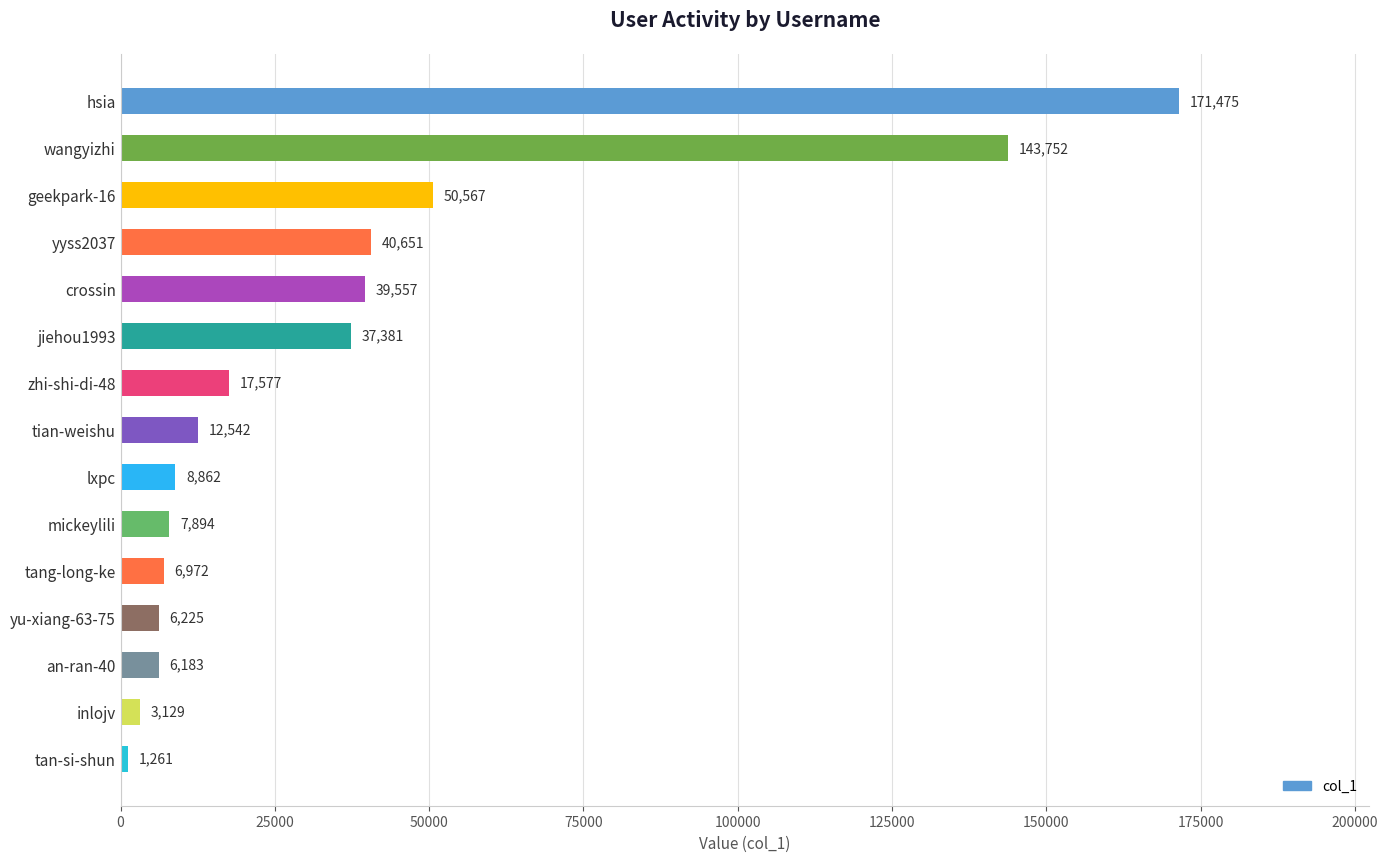

Rank the categories by value from highest to lowest.

hsia, wangyizhi, geekpark-16, yyss2037, crossin, jiehou1993, zhi-shi-di-48, tian-weishu, lxpc, mickeylili, tang-long-ke, yu-xiang-63-75, an-ran-40, inlojv, tan-si-shun